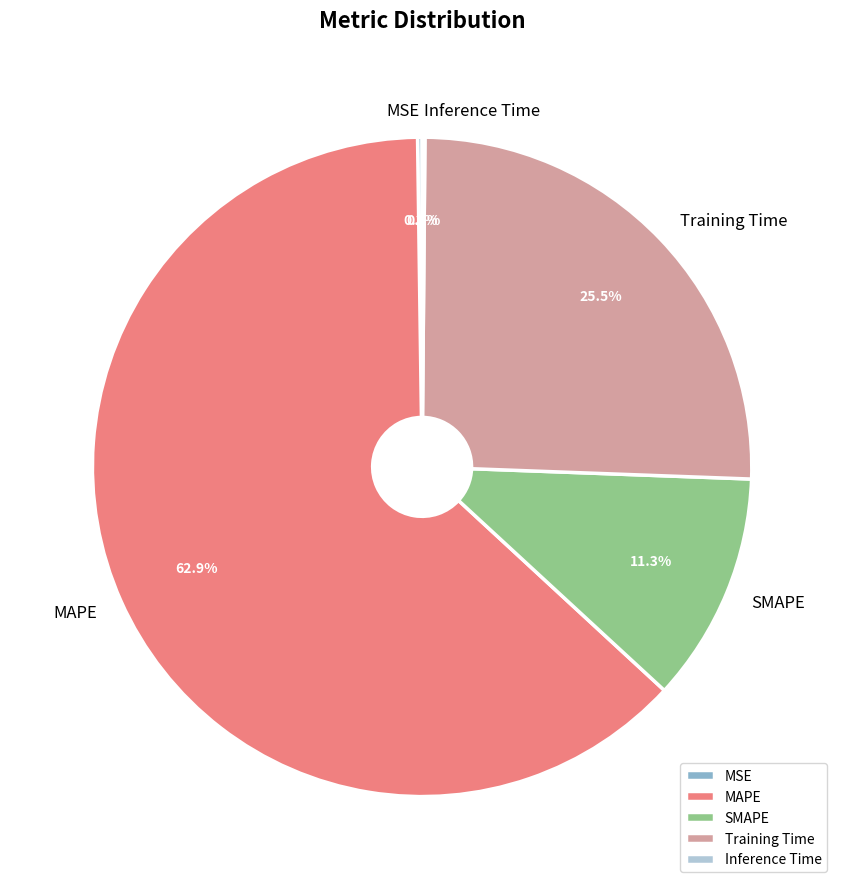

What is the largest slice in the pie chart?

MAPE